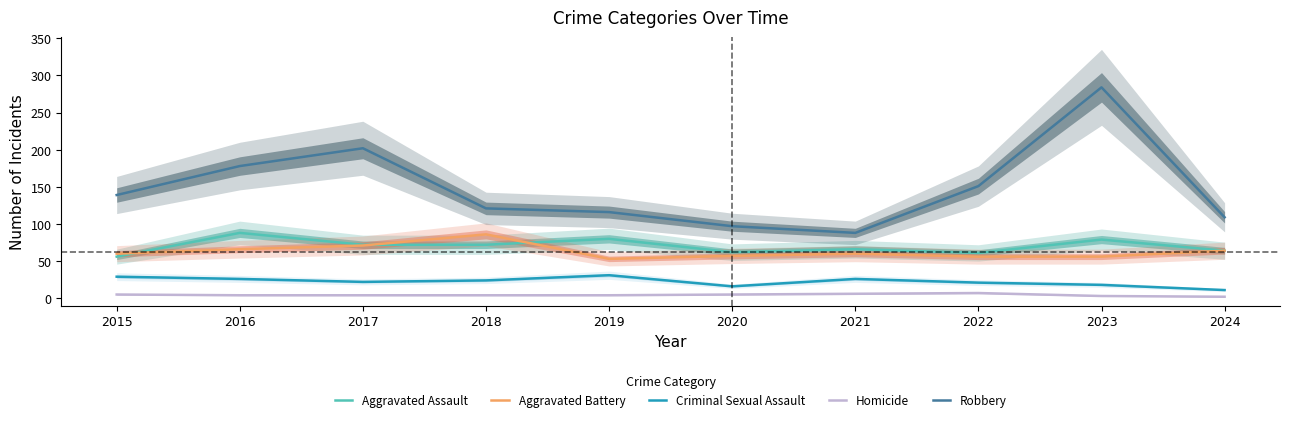

True or false: Criminal Sexual Assault and Aggravated Assault intersect in this chart.

False